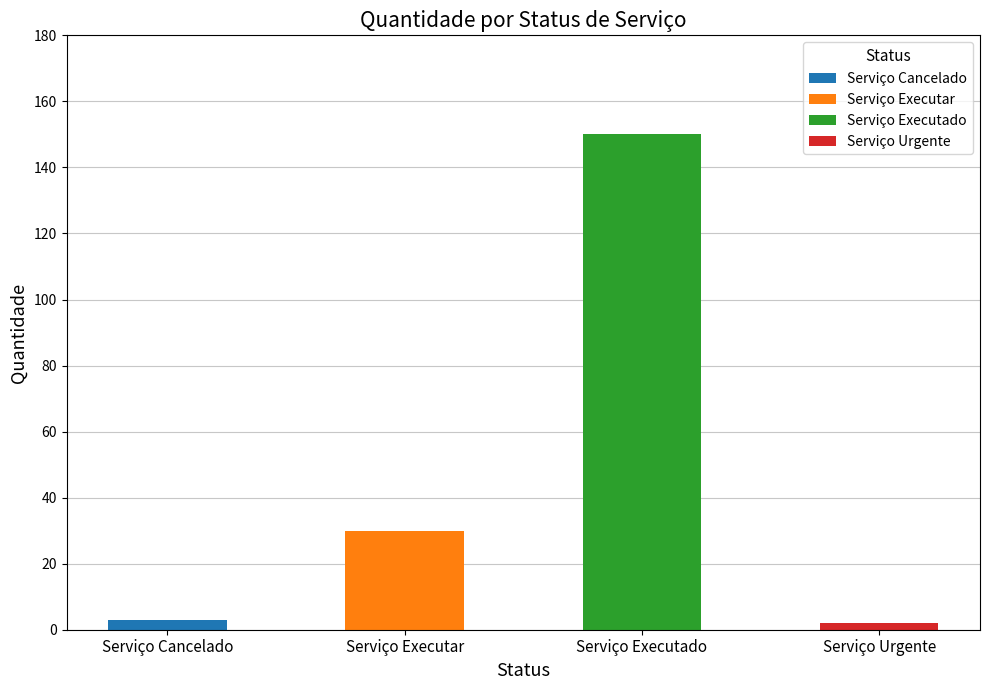

List the labels in order of value, smallest first.

Serviço Urgente, Serviço Cancelado, Serviço Executar, Serviço Executado